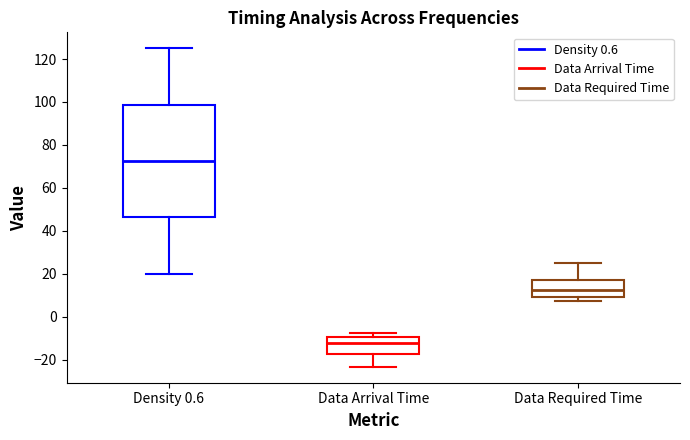

Where does the median line of the box for Density 0.6 sit on the y-axis? The values are not printed on the chart, so give them approximately, as read against the axis.

72